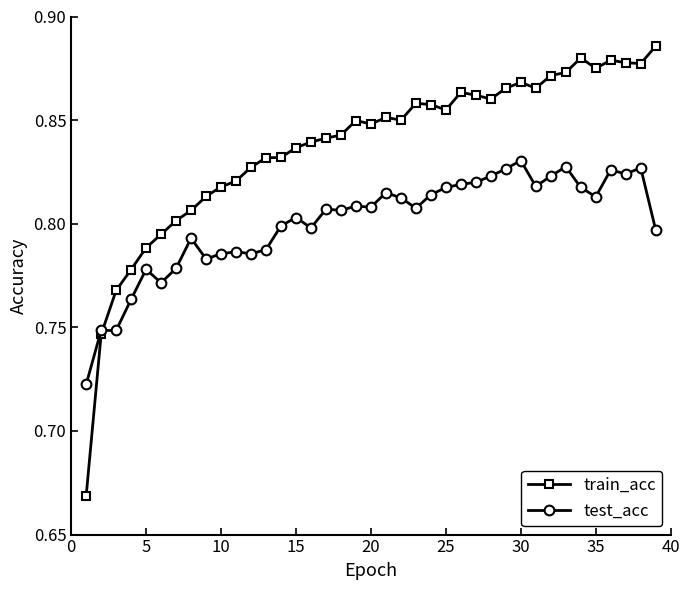

How many lines are shown in the chart?

2